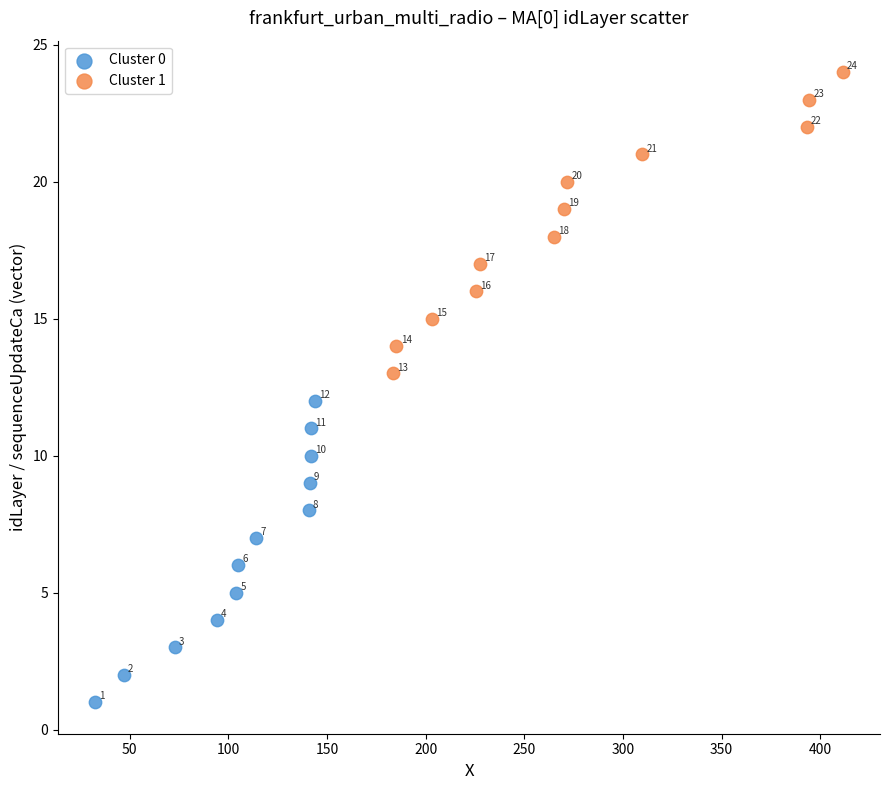

What are all the series names shown in the legend?

Cluster 0, Cluster 1